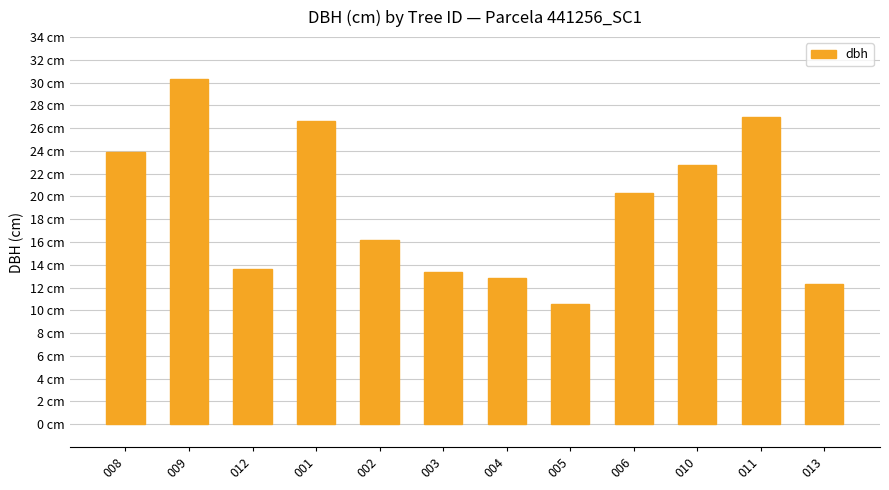

Are the bars horizontal?

No